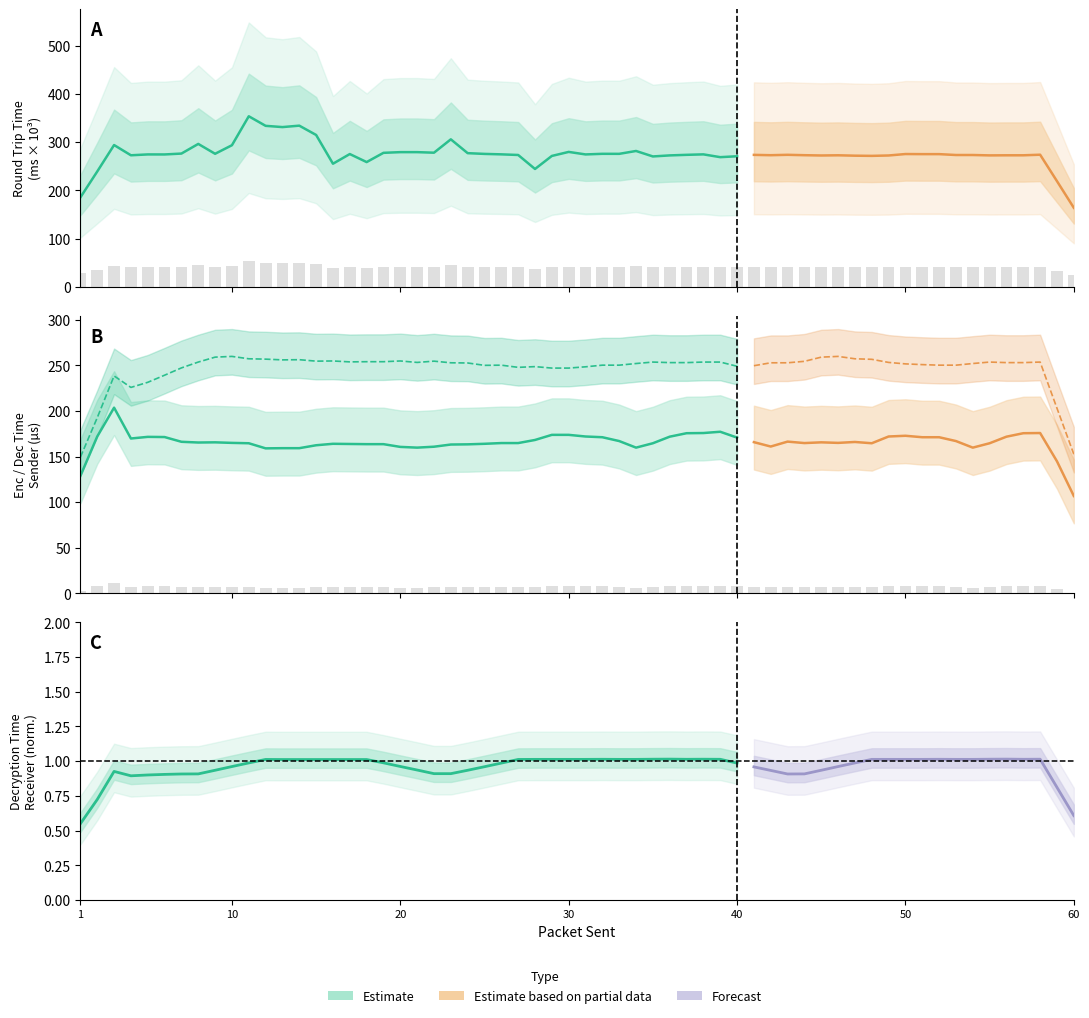

The chart shows a value of 224.2 at 25. True or false?

False